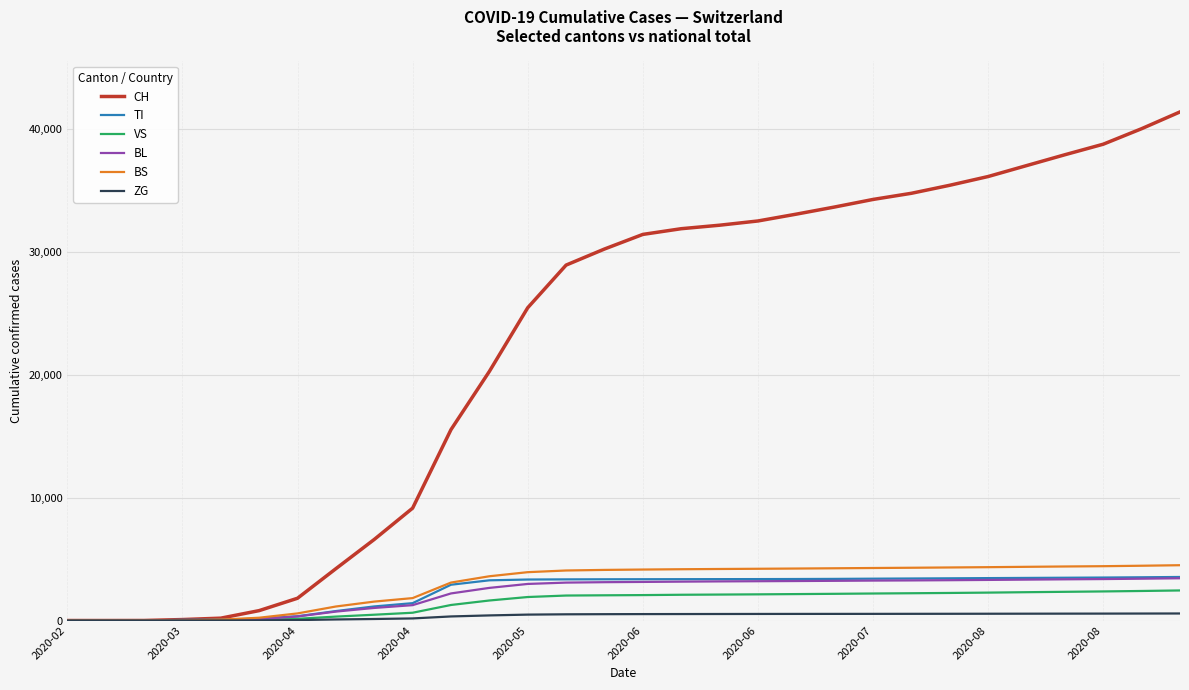

Which series has the largest total across all categories?

CH